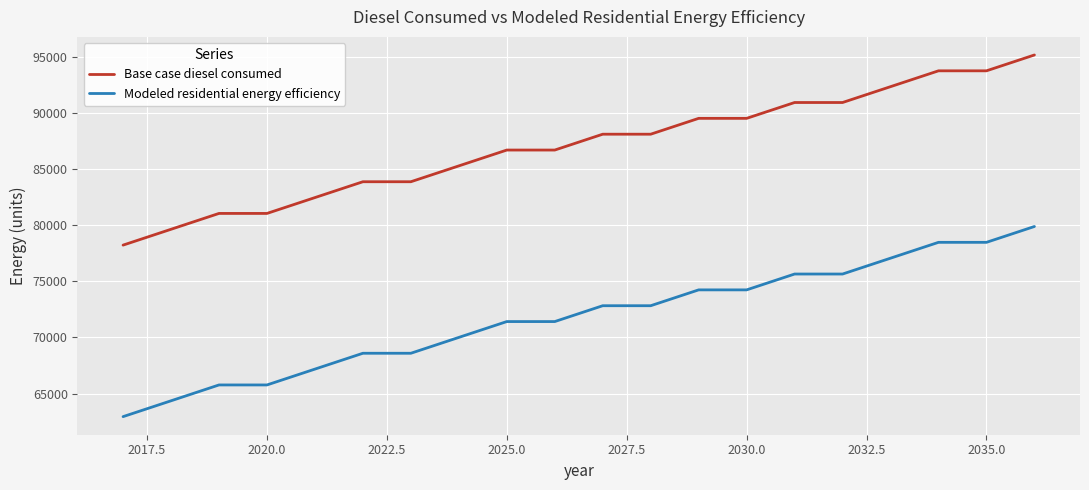

Rank the series by their average value, from highest to lowest.

Base case diesel consumed, Modeled residential energy efficiency